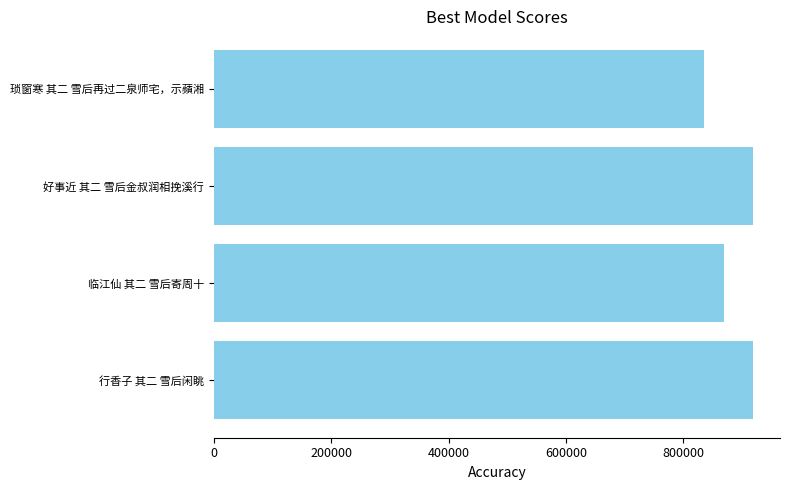

Between 临江仙 其二 雪后寄周十 and 行香子 其二 雪后闲眺, which is larger?

行香子 其二 雪后闲眺